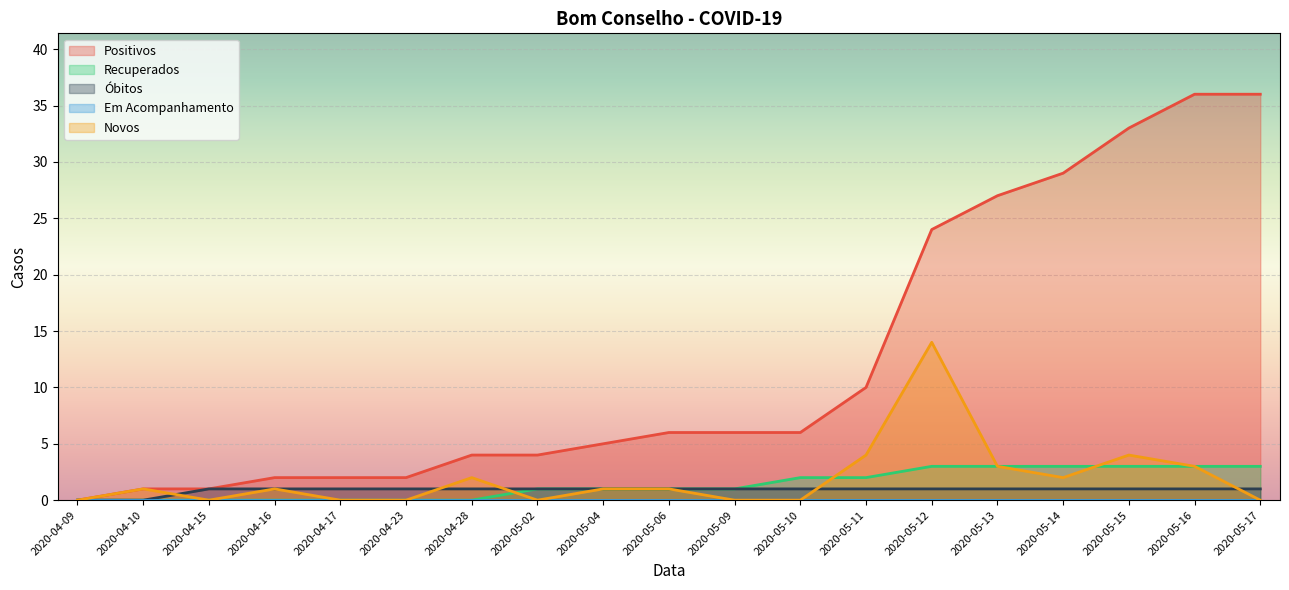

In Novos, how many points are lower than both neighbors (excluding endpoints)?

3